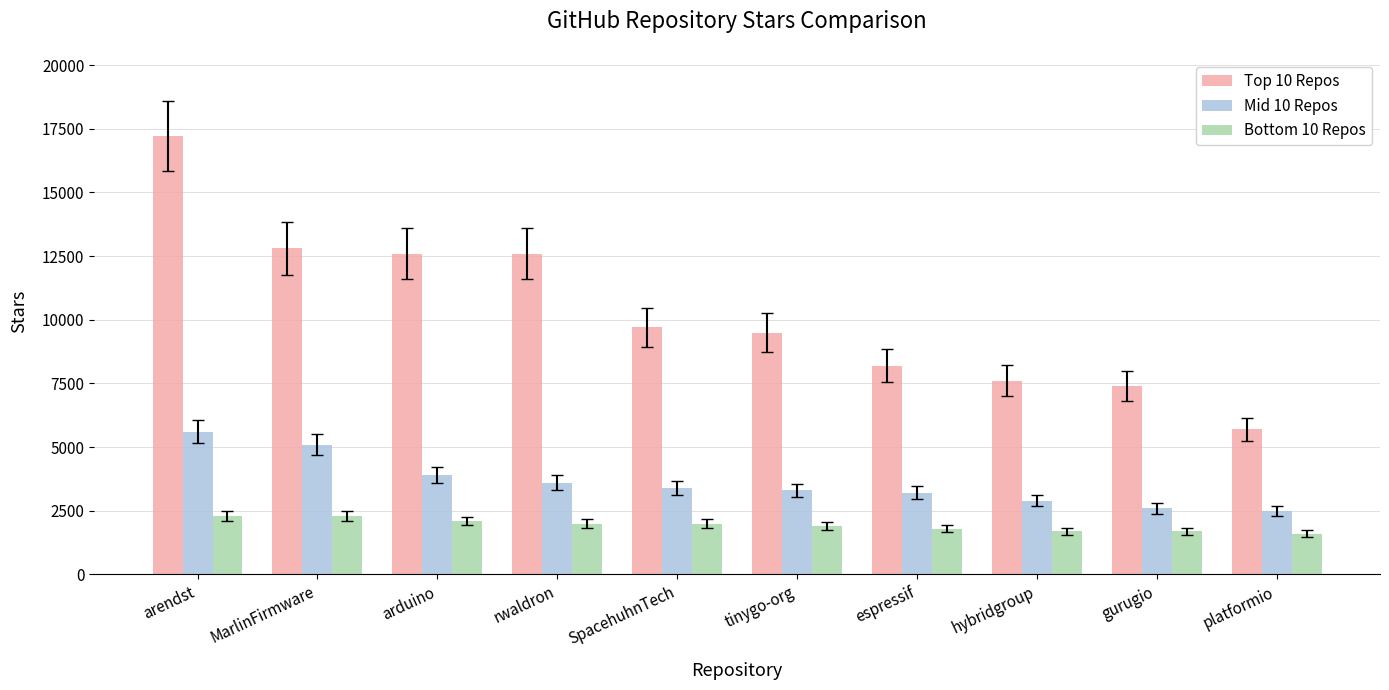

What is the label of the 2nd bar from the left?

MarlinFirmware